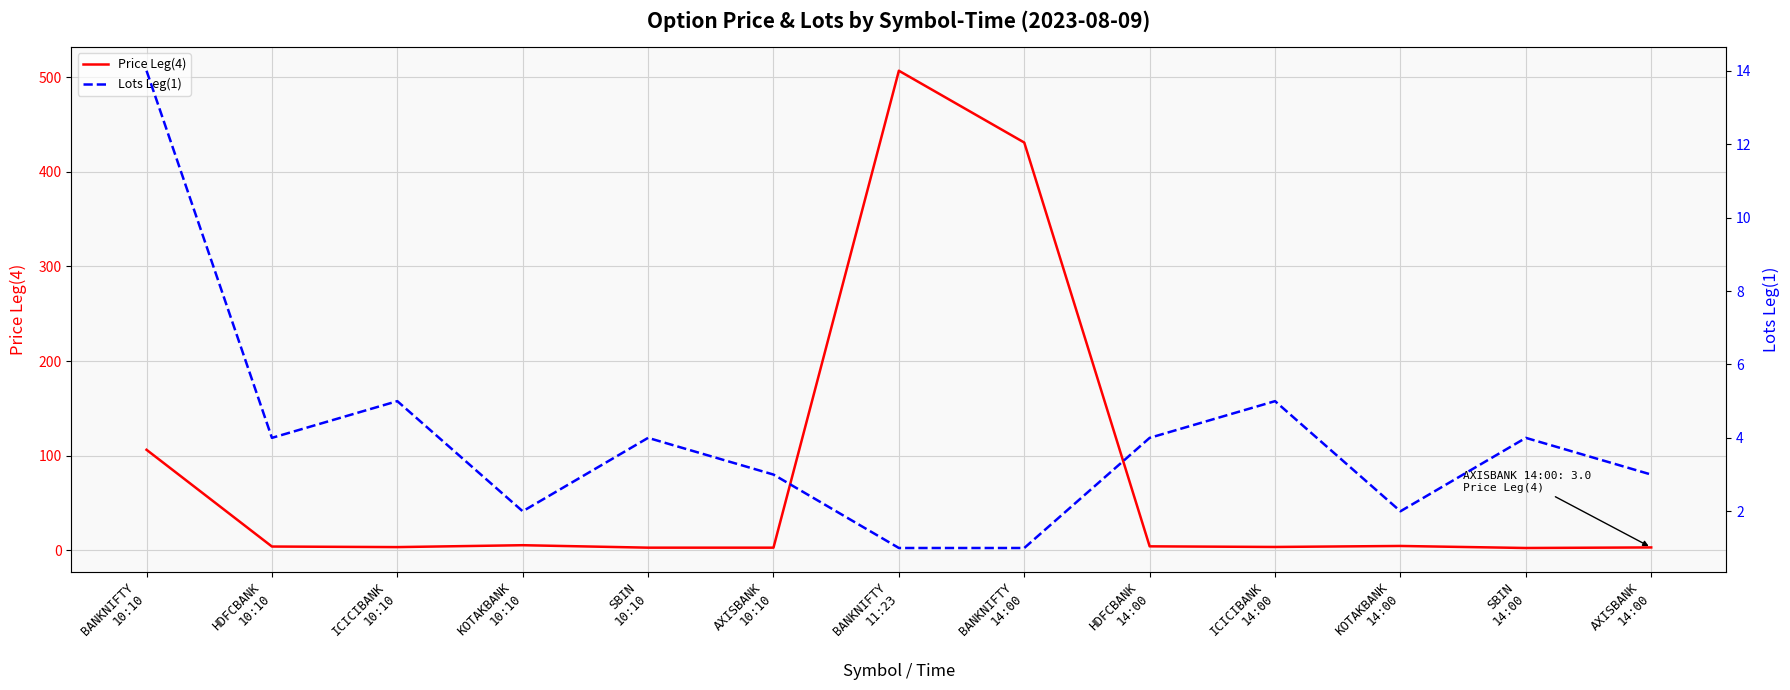

How many data points in Price Leg(4) are less than 3?

3